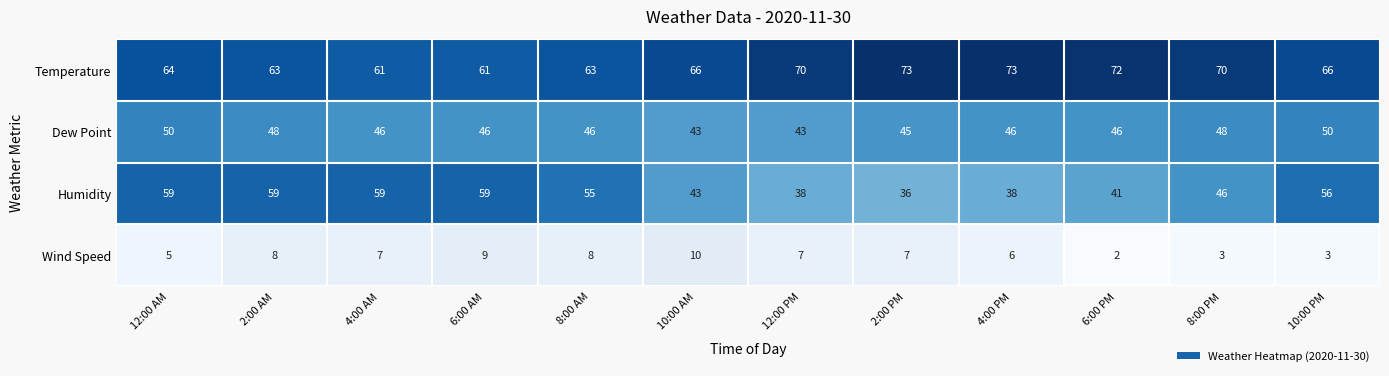

Rank the series by their maximum value, from highest to lowest.

Temperature, Humidity, Dew Point, Wind Speed